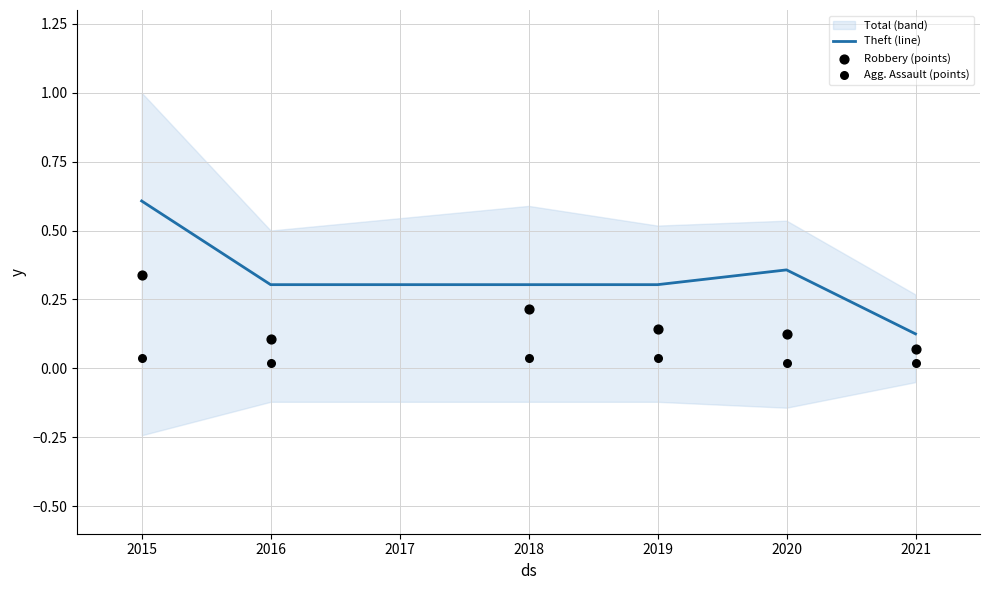

Which series reaches the minimum Y coordinate?

Agg. Assault (points)